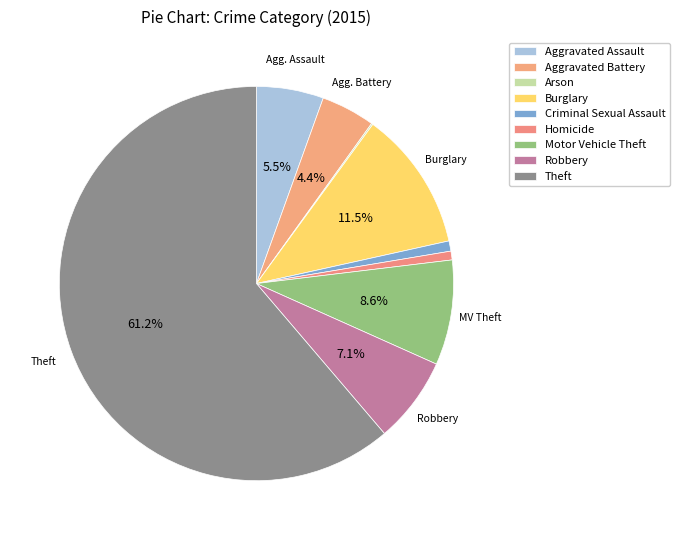

The Burglary slice represents 5% of the pie. True or false?

False